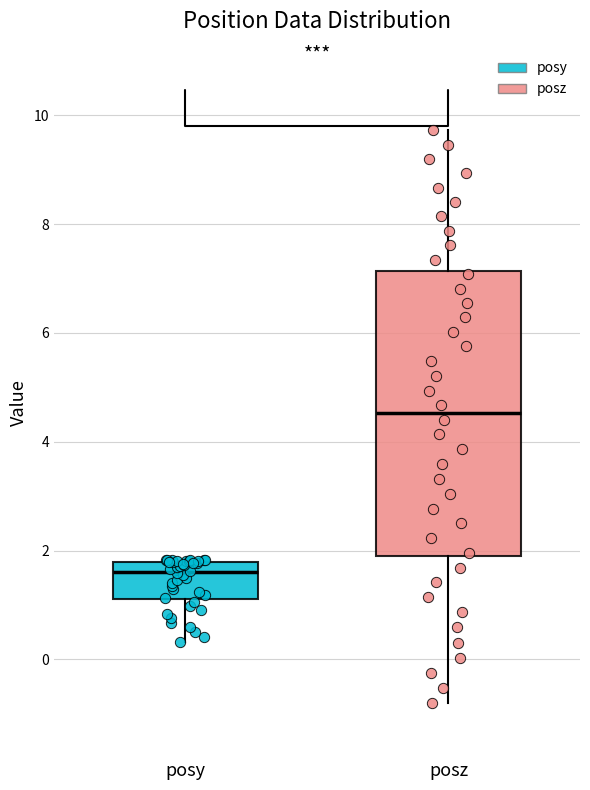

Reading left to right, read every box against the y-axis: the position of its median line, the range the box covers, and the ends of its whiskers. The values are not printed on the chart, so give them approximately, as read against the axis.

posy: median 1.6, box 1.2 to 1.8, whiskers 0.4 to 1.8
posz: median 4.6, box 1.8 to 7.2, whiskers -0.8 to 9.8